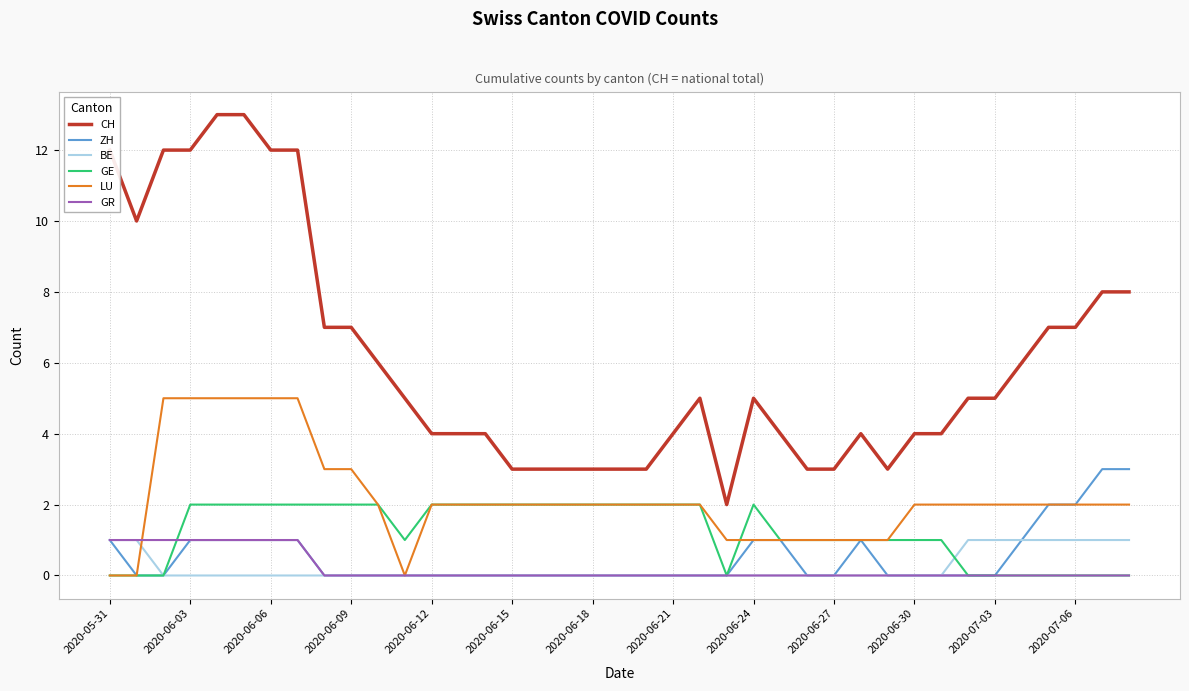

True or false: GE and CH cross at least once.

False